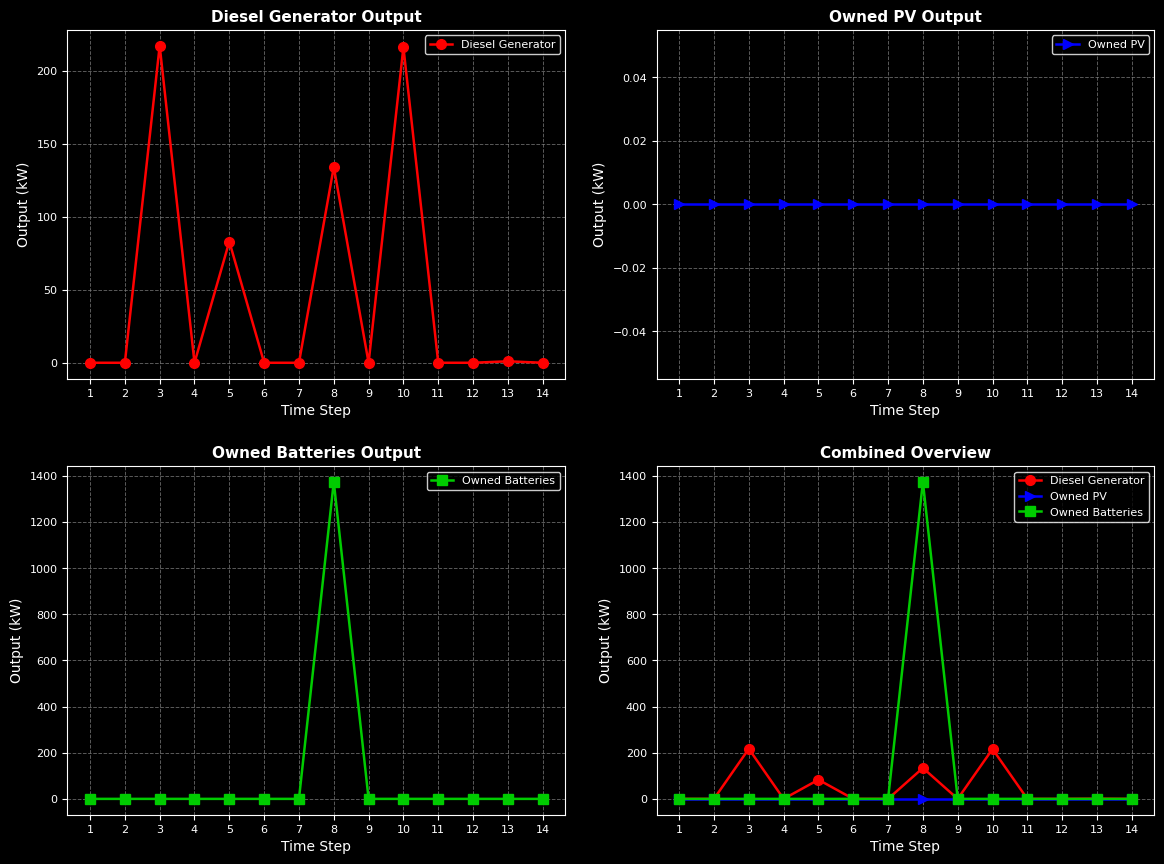

Which category has the highest value across all series?

8